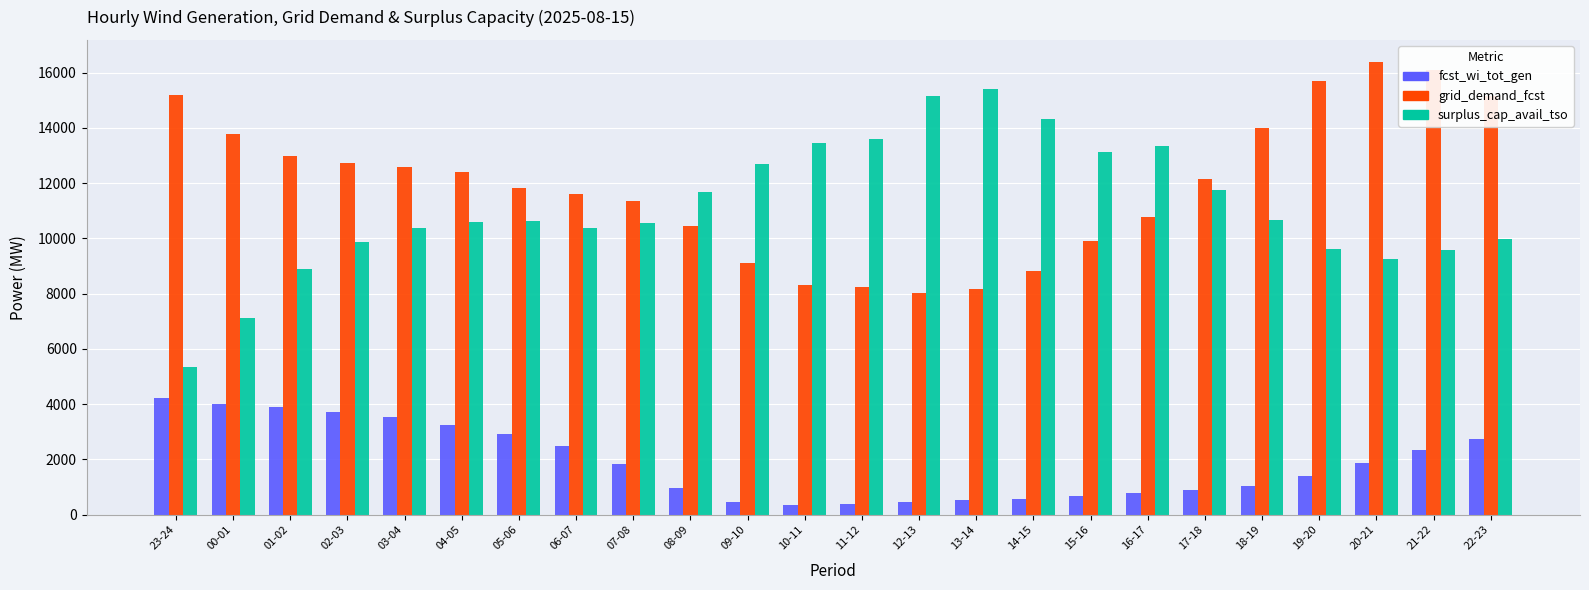

What value does the fcst_wi_tot_gen series have at 05-06, to the nearest 50?

2950